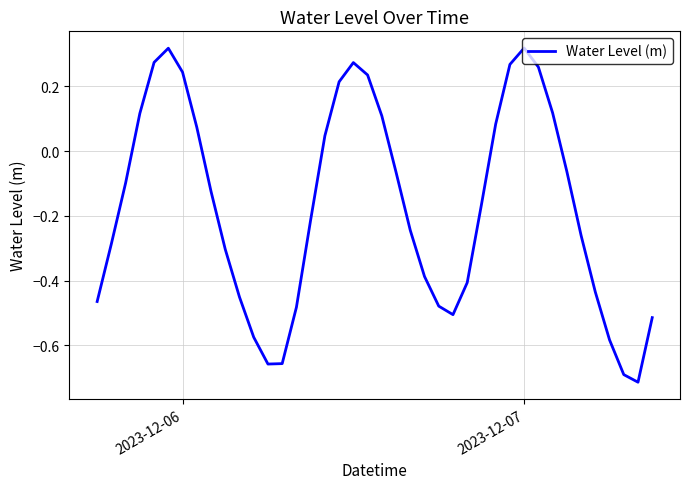

What is the difference between the maximum and minimum values?

1.0